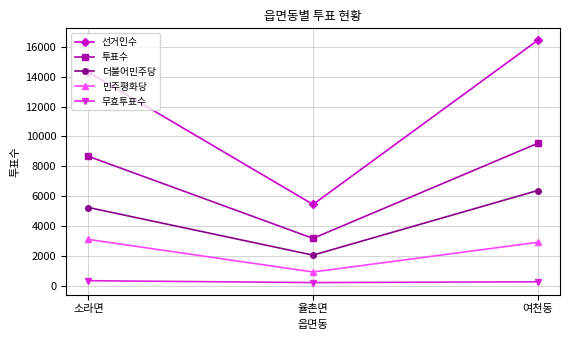

True or false: 무효투표수 has a value of 257 at 여천동.

True